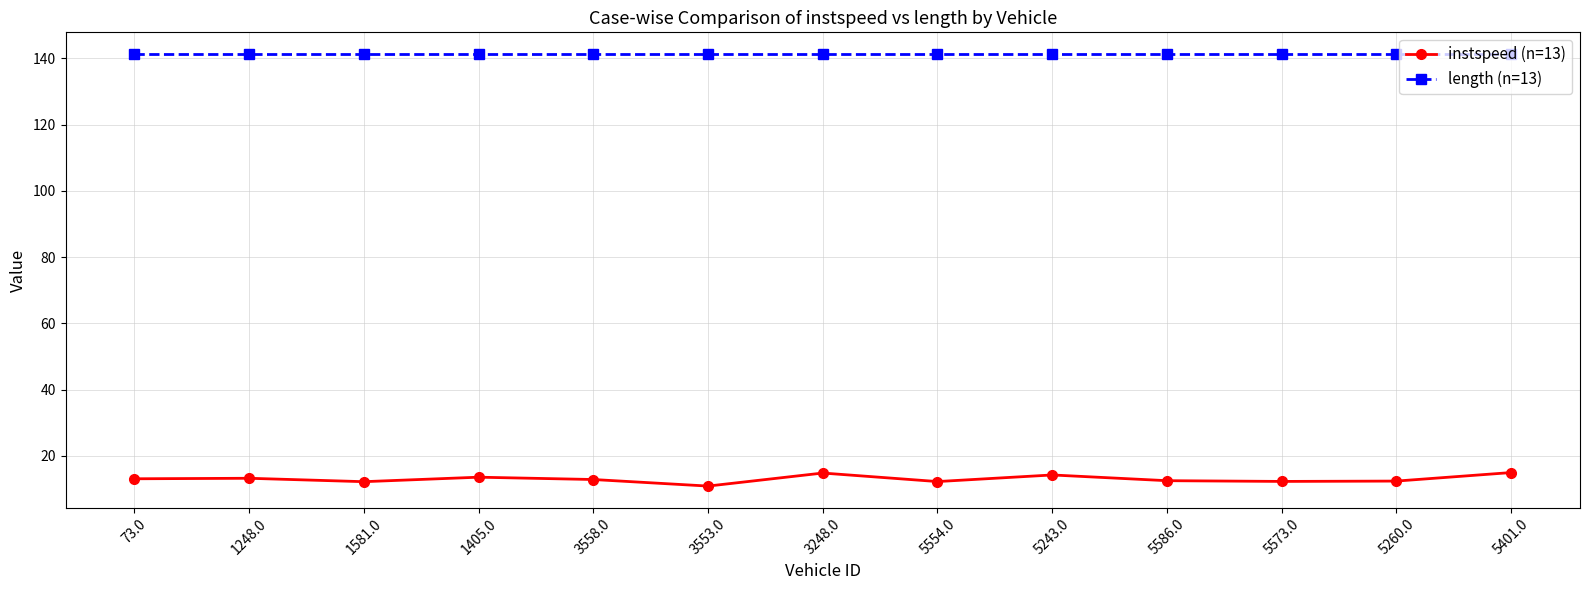

Which series has the largest total across all categories?

length (n=13)